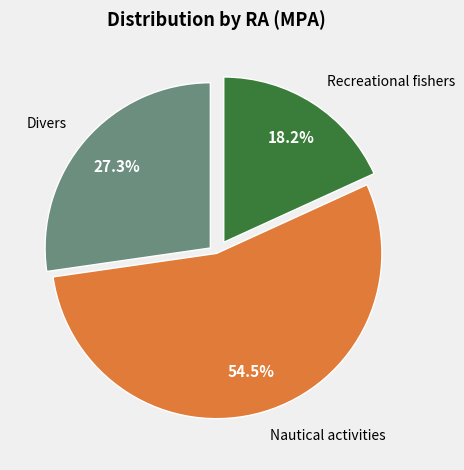

How many segments does this pie chart have?

3